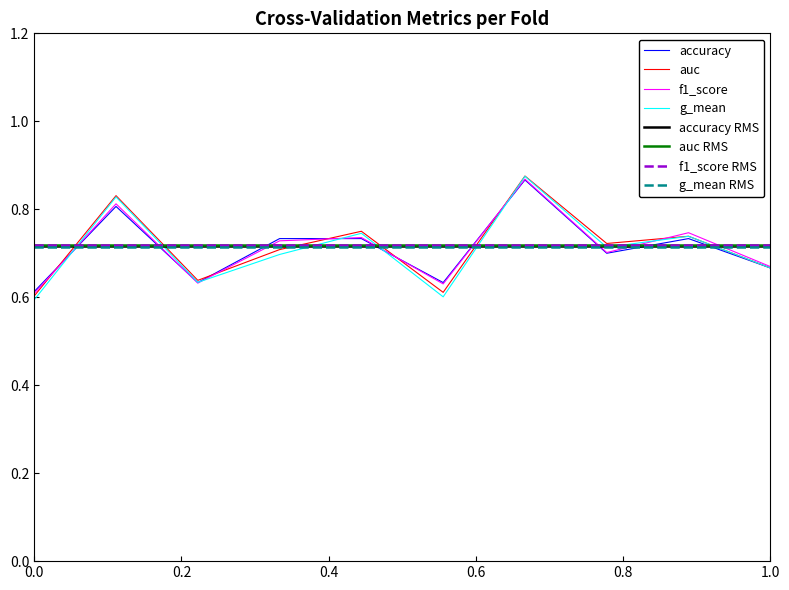

Which series has the widest spread of values?

g_mean